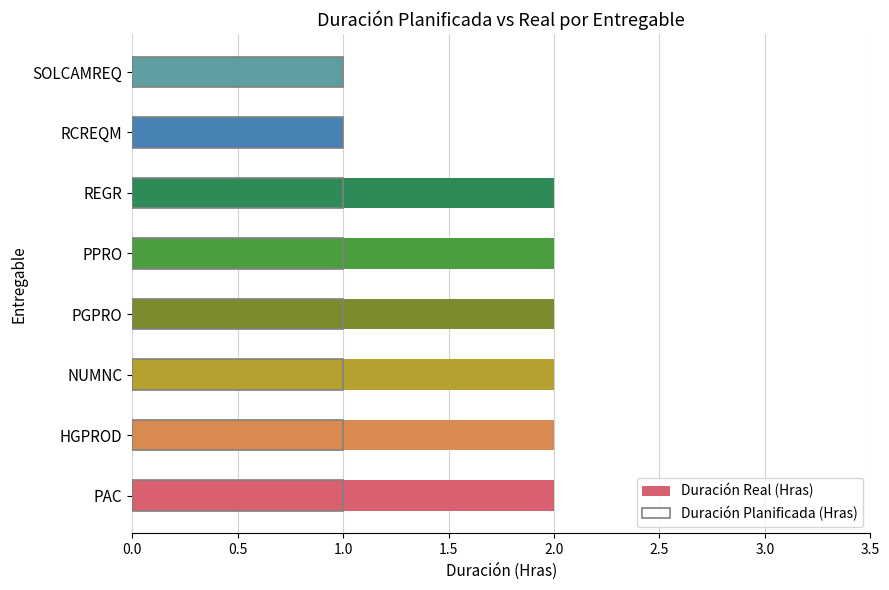

Where is Duración Real (Hras) nearest to the value 1?

RCREQM